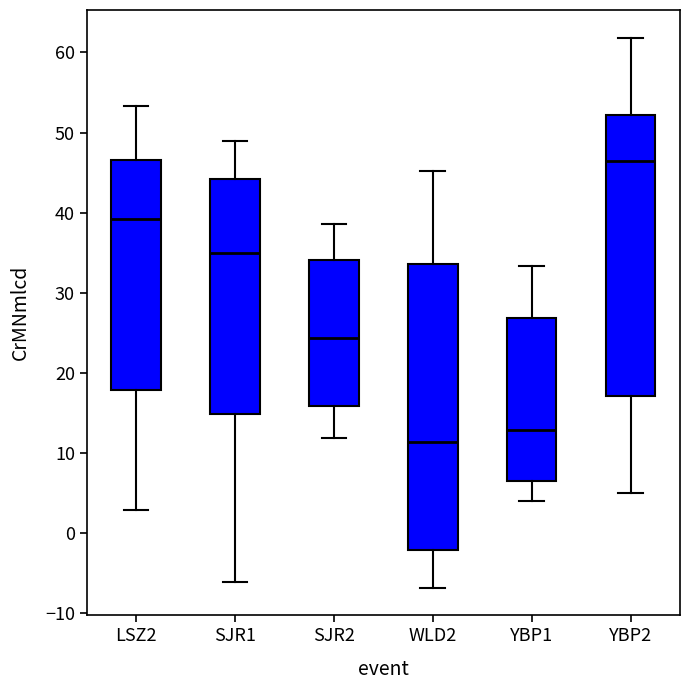

Where does the lower whisker of the box for WLD2 end on the y-axis? The values are not printed on the chart, so give them approximately, as read against the axis.

-7